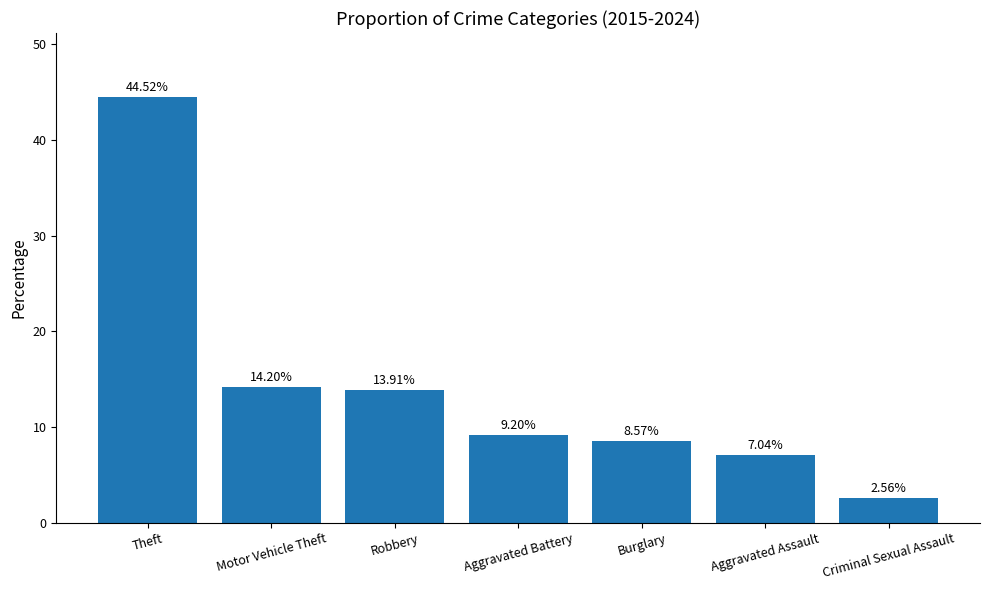

Which category has the highest value across all series?

Theft